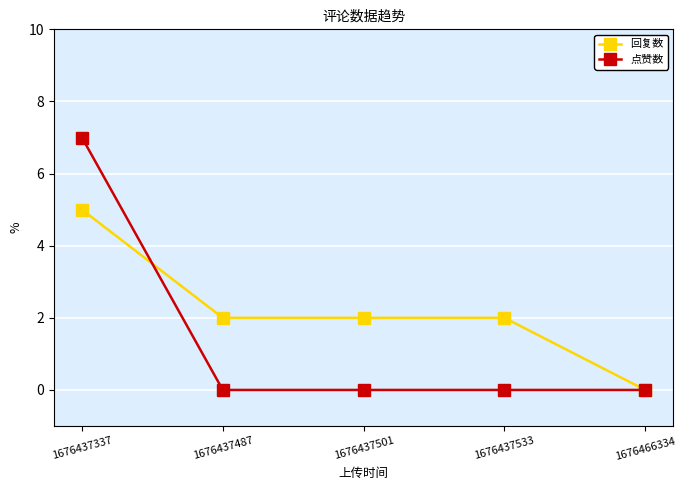

At how many categories does at least one series exceed 6?

1